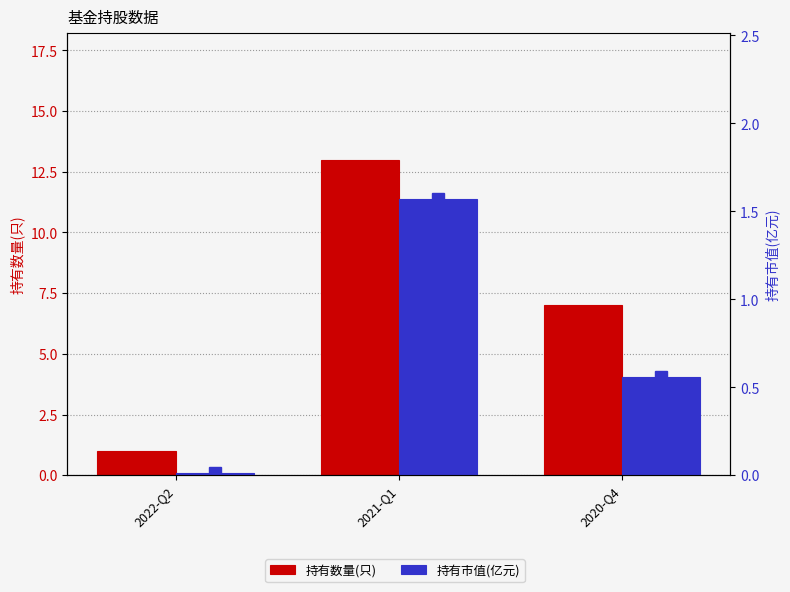

What is the approximate value of 持有市值(亿元) at 2020-Q4?

0.6